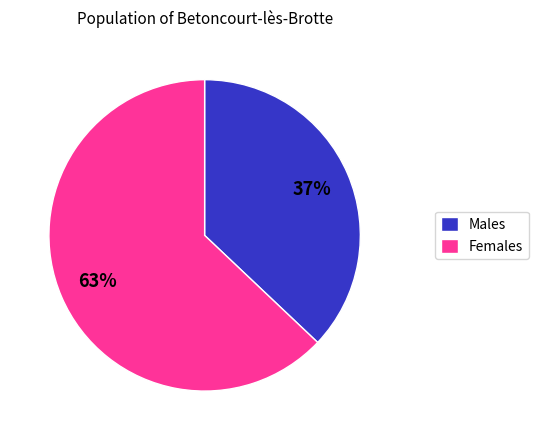

To the nearest percent, what portion does Males represent?

37%